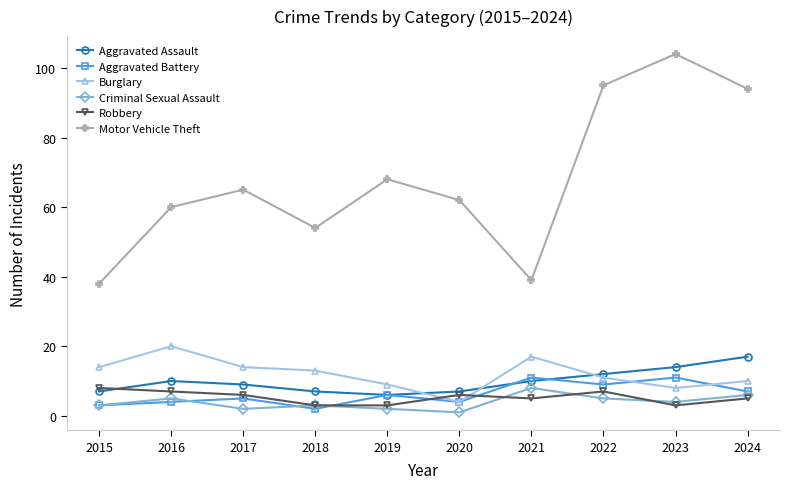

What is the minimum value for Aggravated Assault?

6